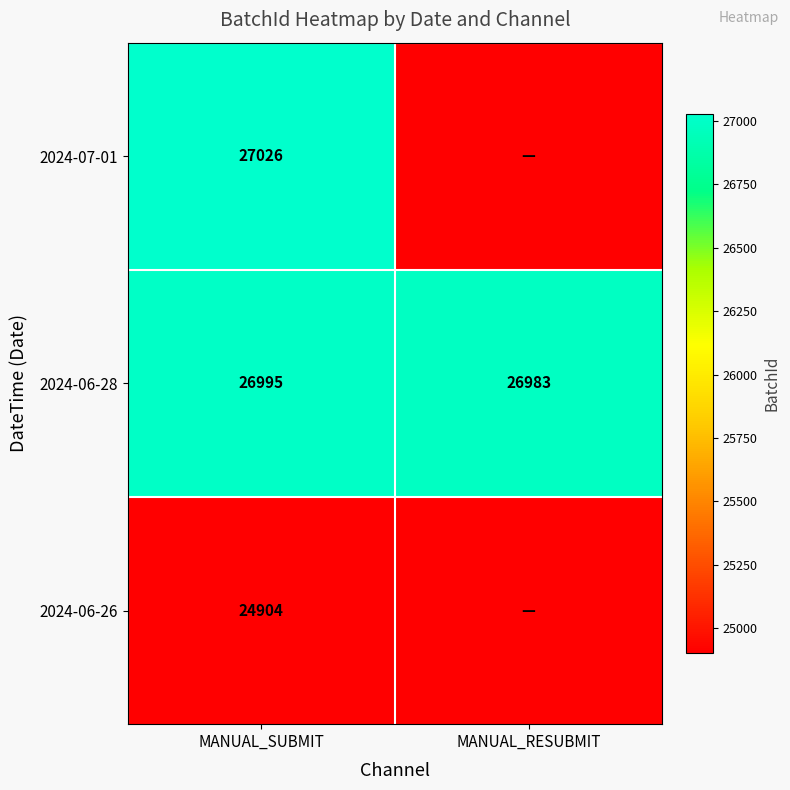

Which has a higher value, MANUAL_RESUBMIT or MANUAL_SUBMIT?

MANUAL_SUBMIT